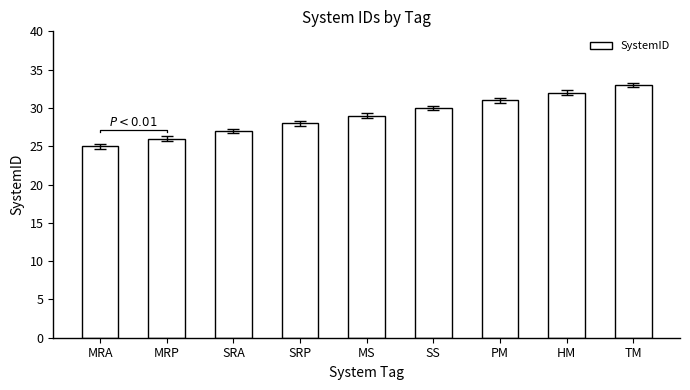

How many data points are less than 29?

4